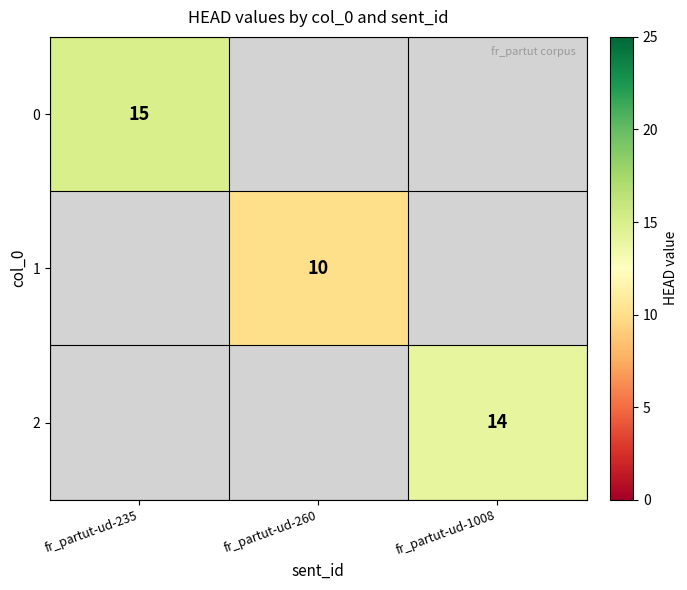

Is the value of 1 at fr_partut-ud-260 greater than the value of 2 at fr_partut-ud-1008?

No